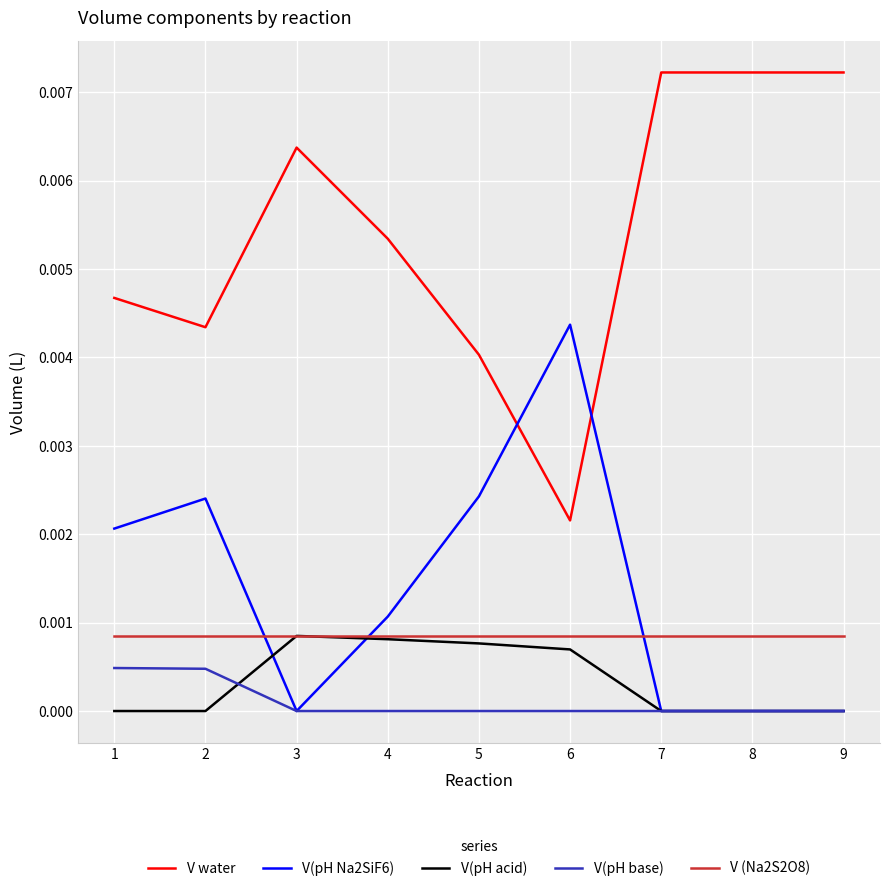

At which label does V(pH Na2SiF6) reach its peak?

6